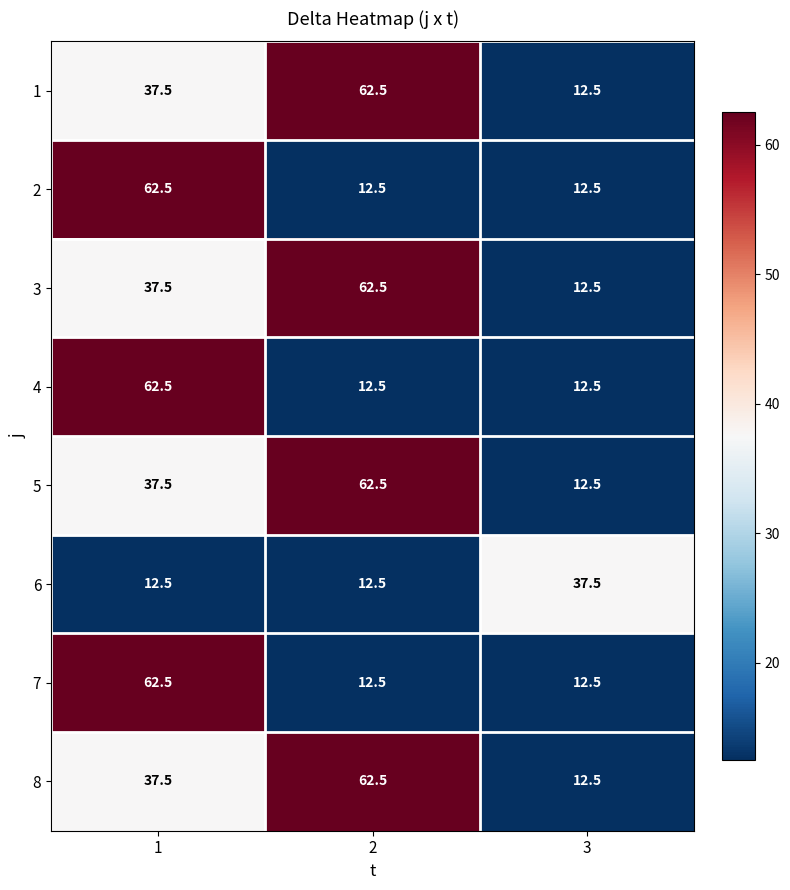

Is it true that 2 equals 93.1 at 1?

False